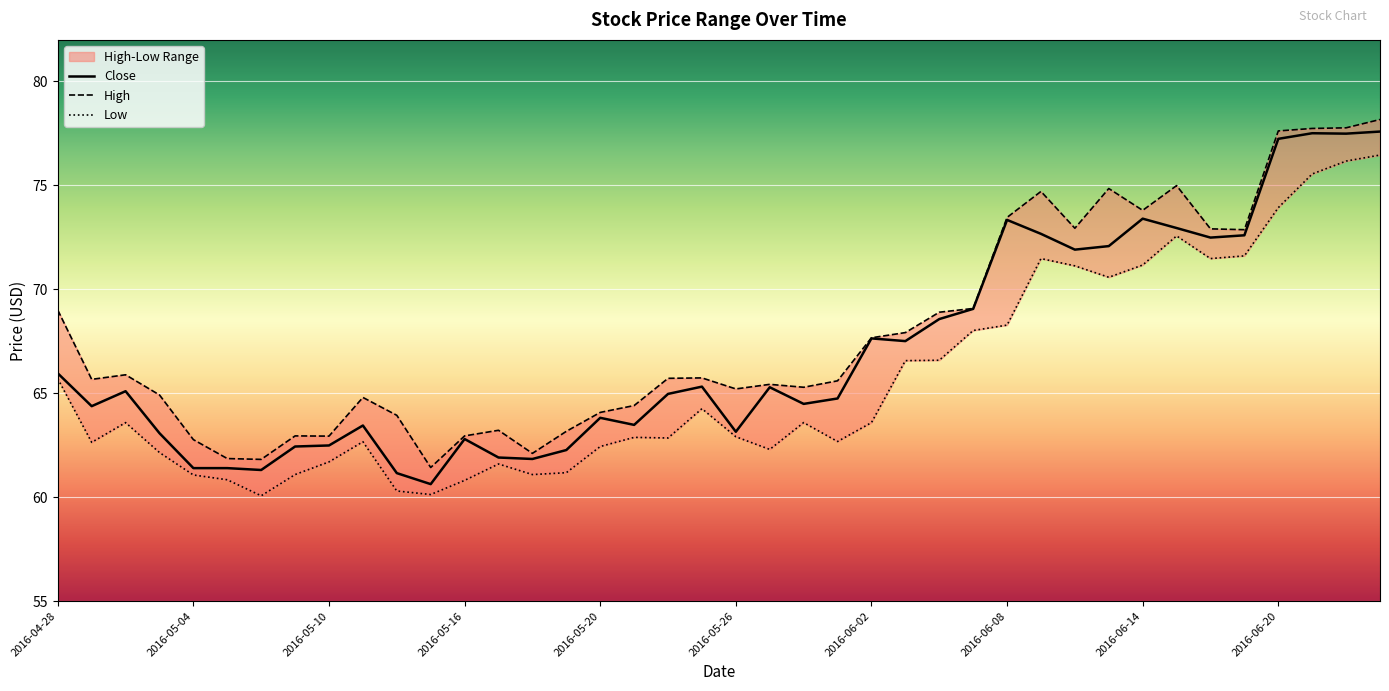

Which series has the widest spread of values?

Close